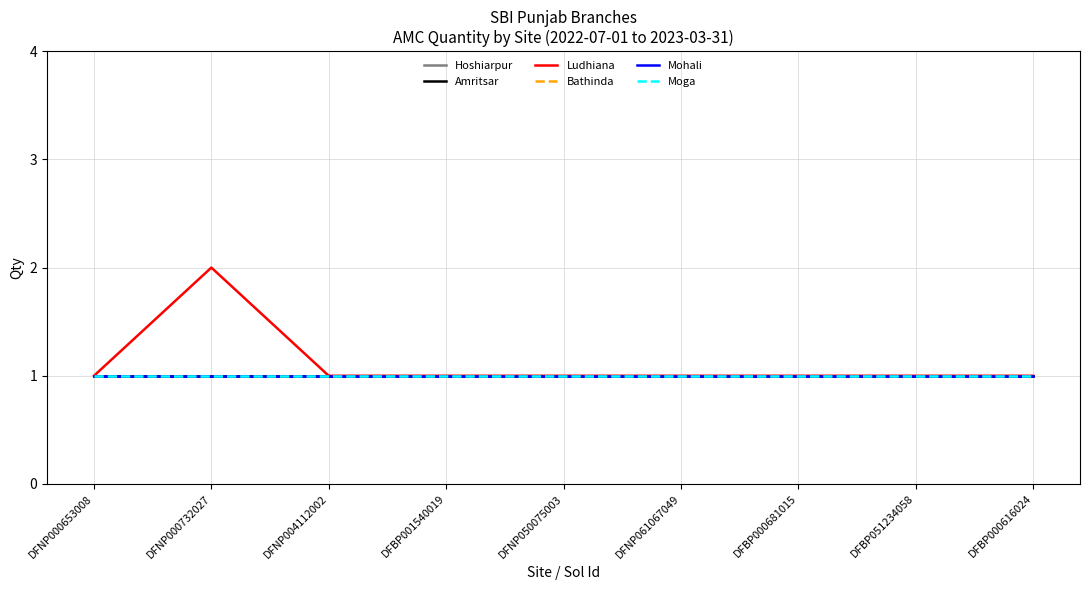

Does the chart have visible grid lines?

Yes